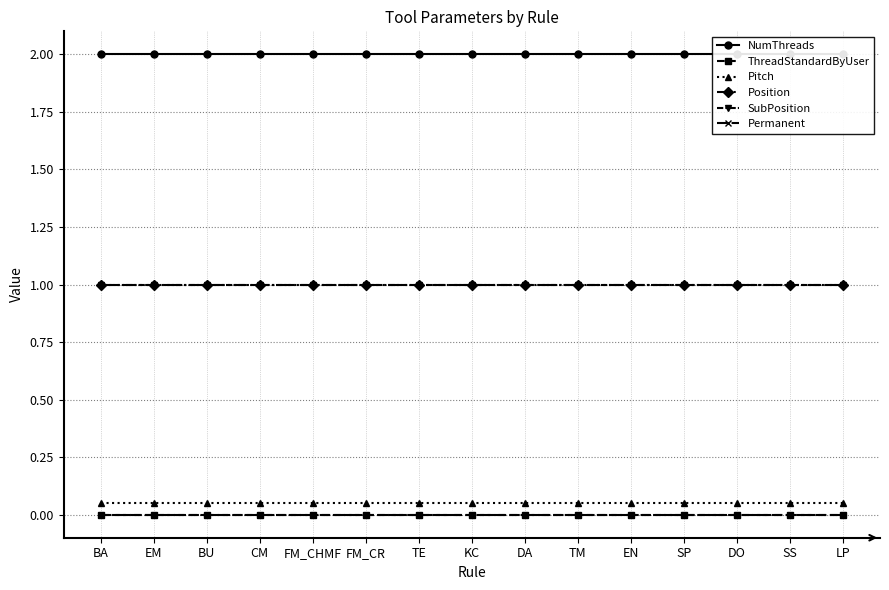

How many distinct data groups are displayed?

6